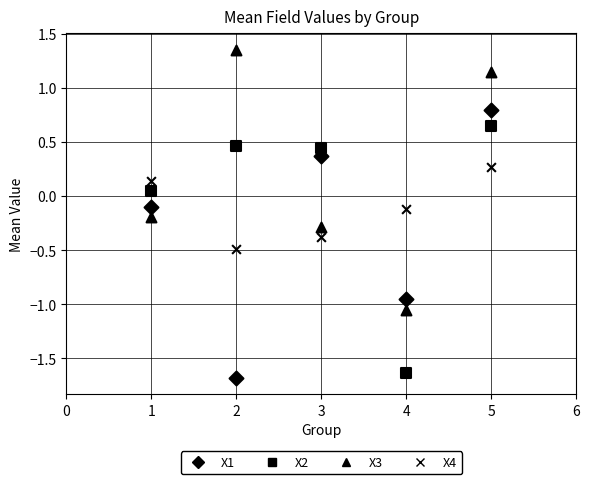

Count the number of points in this scatter plot.

20